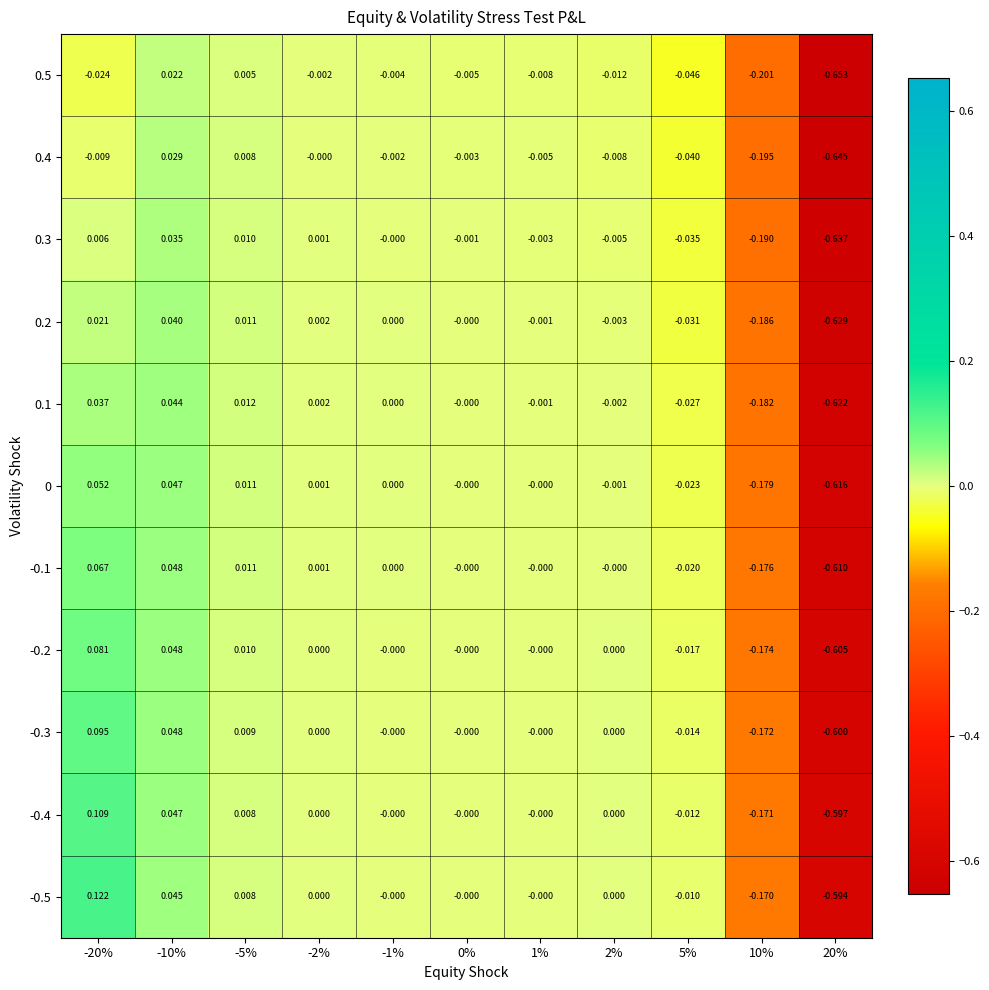

How many categories are shown in the chart?

11